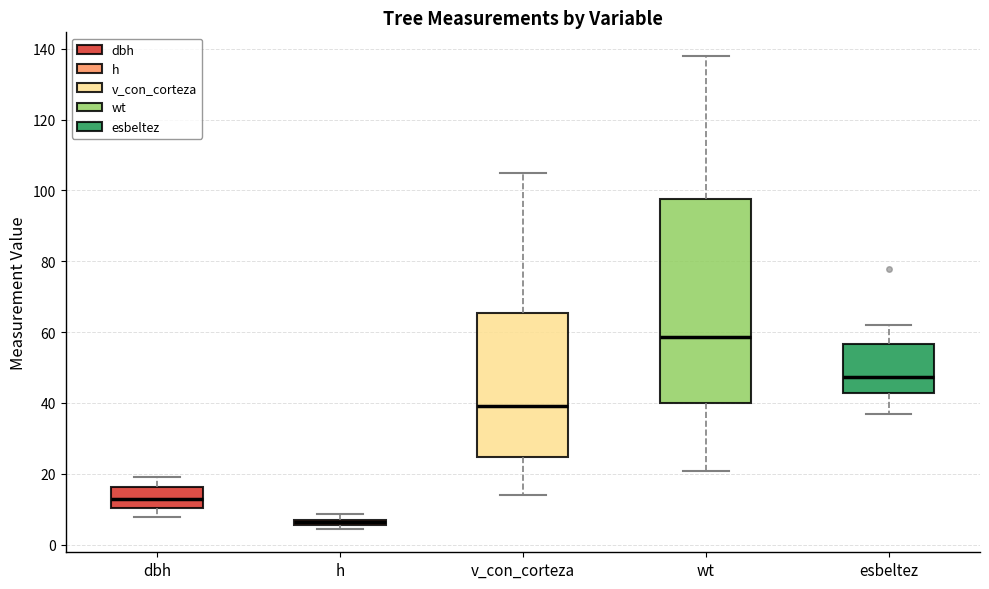

Which box's median line is the lowest?

h